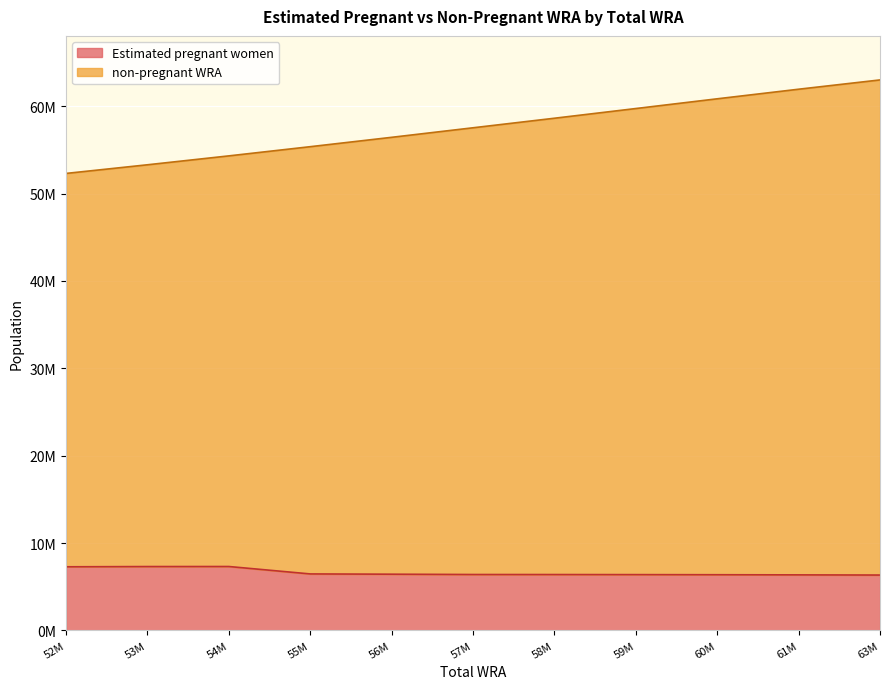

Where is the first local maximum for Estimated pregnant women?

54M